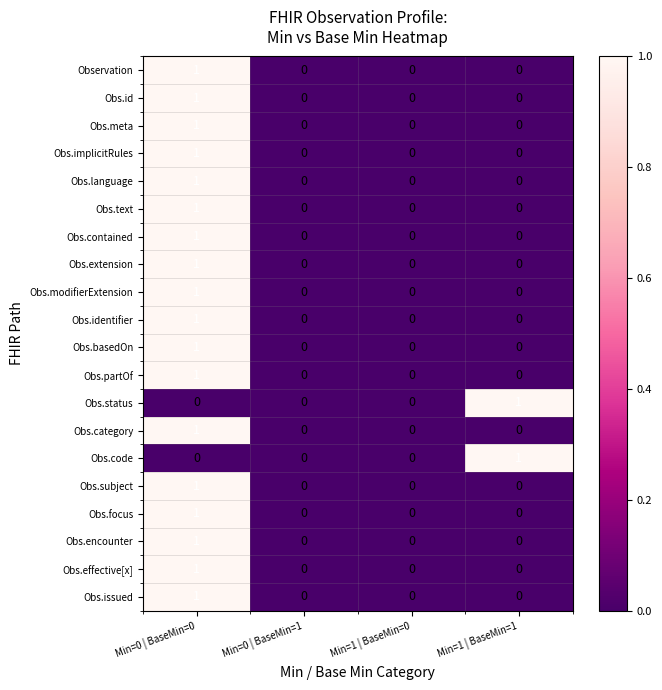

At which category is the sum across all series the highest?

Min=0 | BaseMin=0